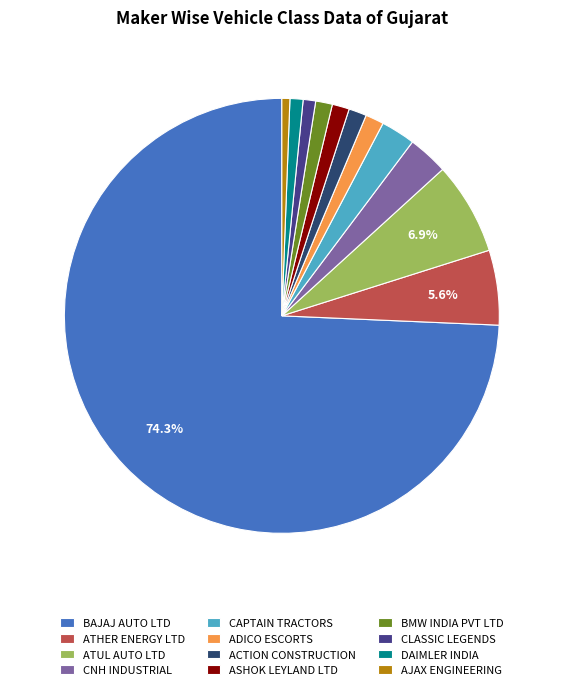

Which has a higher value, BAJAJ AUTO LTD or BMW INDIA PVT LTD?

BAJAJ AUTO LTD